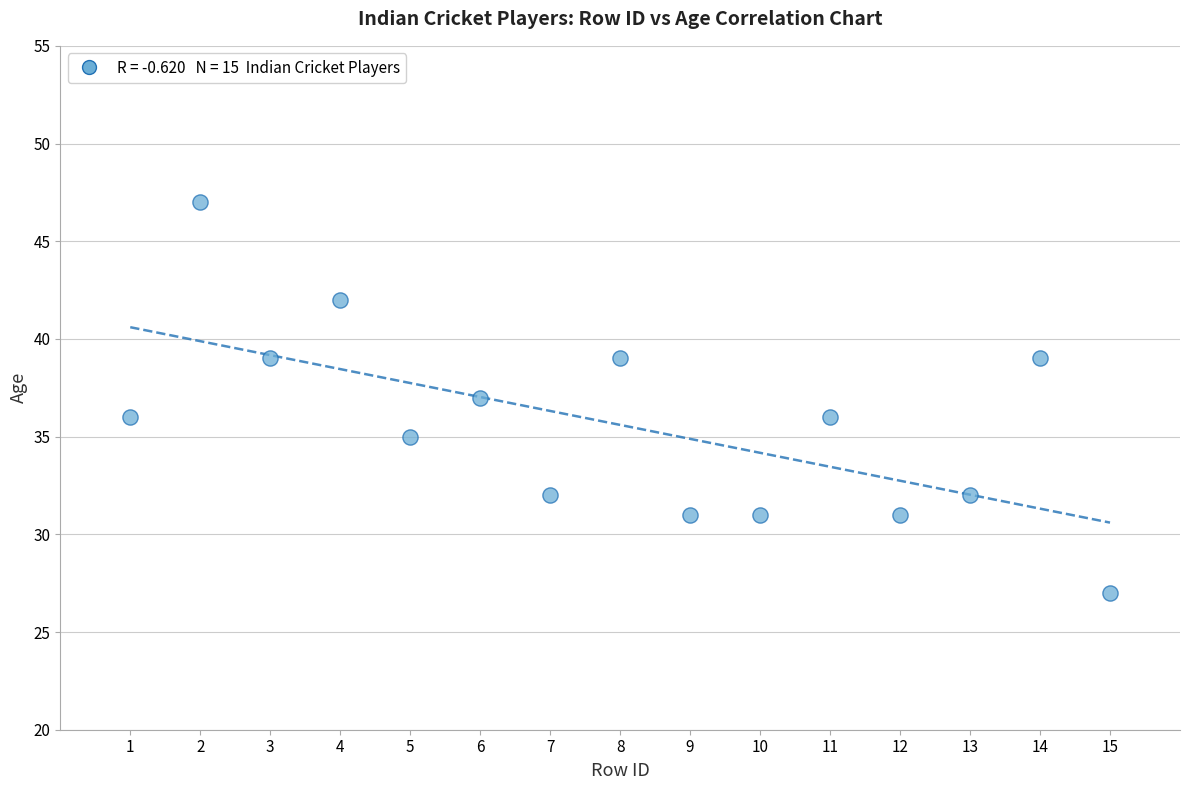

What is the range of Y values (max minus min)?

20